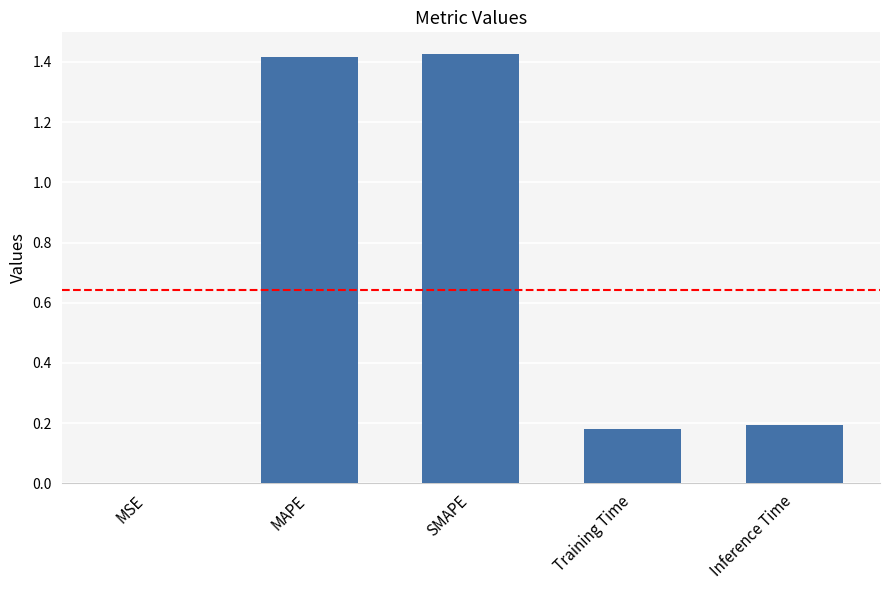

What is the change in value from SMAPE to Inference Time?

-1.2